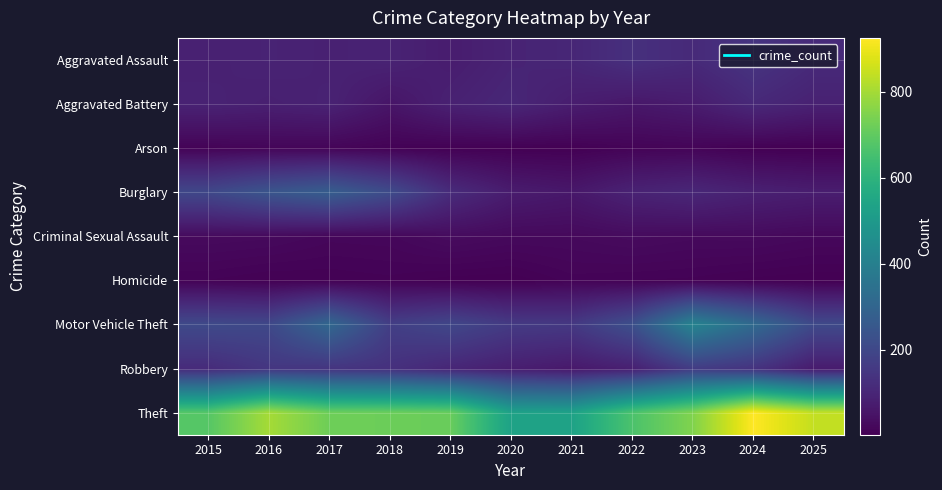

Reading right to left, extract all data points from this chart.

Aggravated Assault: 2025=112	2024=142	2023=111	2022=129	2021=101	2020=94	2019=74	2018=92	2017=87	2016=93	2015=86
Aggravated Battery: 2025=88	2024=108	2023=72	2022=59	2021=76	2020=103	2019=87	2018=54	2017=90	2016=83	2015=91
Arson: 2025=2	2024=4	2023=13	2022=11	2021=4	2020=4	2019=5	2018=8	2017=14	2016=15	2015=11
Burglary: 2025=76	2024=86	2023=104	2022=91	2021=61	2020=73	2019=117	2018=213	2017=273	2016=244	2015=201
Criminal Sexual Assault: 2025=21	2024=26	2023=25	2022=29	2021=24	2020=24	2019=30	2018=19	2017=18	2016=25	2015=27
Homicide: 2025=2	2024=4	2023=8	2022=9	2021=11	2020=2	2019=3	2018=8	2017=6	2016=5	2015=9
Motor Vehicle Theft: 2025=207	2024=320	2023=416	2022=225	2021=155	2020=161	2019=199	2018=174	2017=309	2016=203	2015=207
Robbery: 2025=71	2024=138	2023=164	2022=83	2021=64	2020=79	2019=101	2018=131	2017=142	2016=148	2015=116
Theft: 2025=842	2024=925	2023=749	2022=664	2021=532	2020=533	2019=713	2018=719	2017=721	2016=801	2015=683